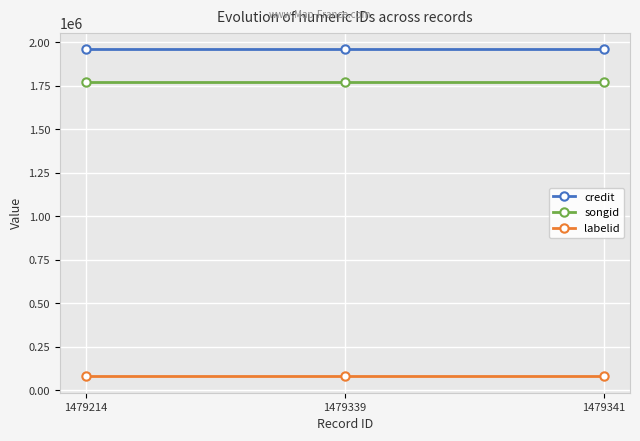

What is the highest value of the songid series?

1773176